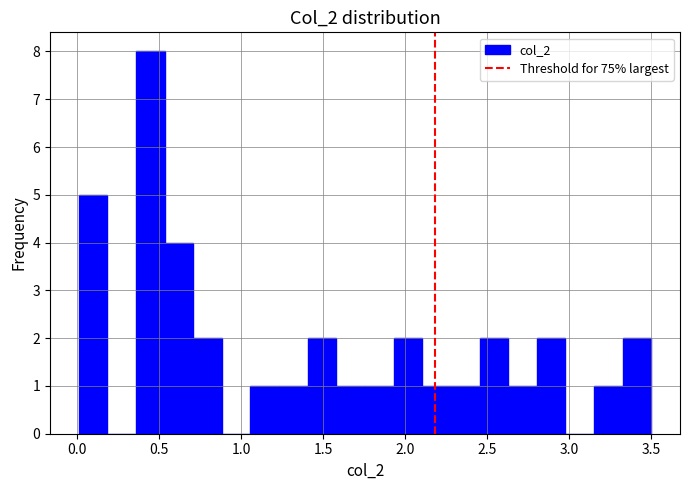

Read against the x-axis, roughly where is the centre of the tallest bar?

0.45